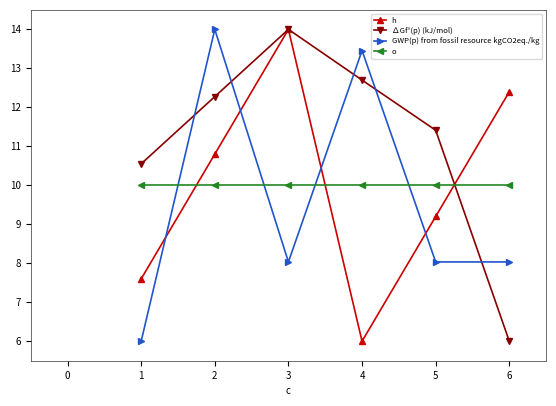

Between which two adjacent categories do o and h first intersect?

1 and 2